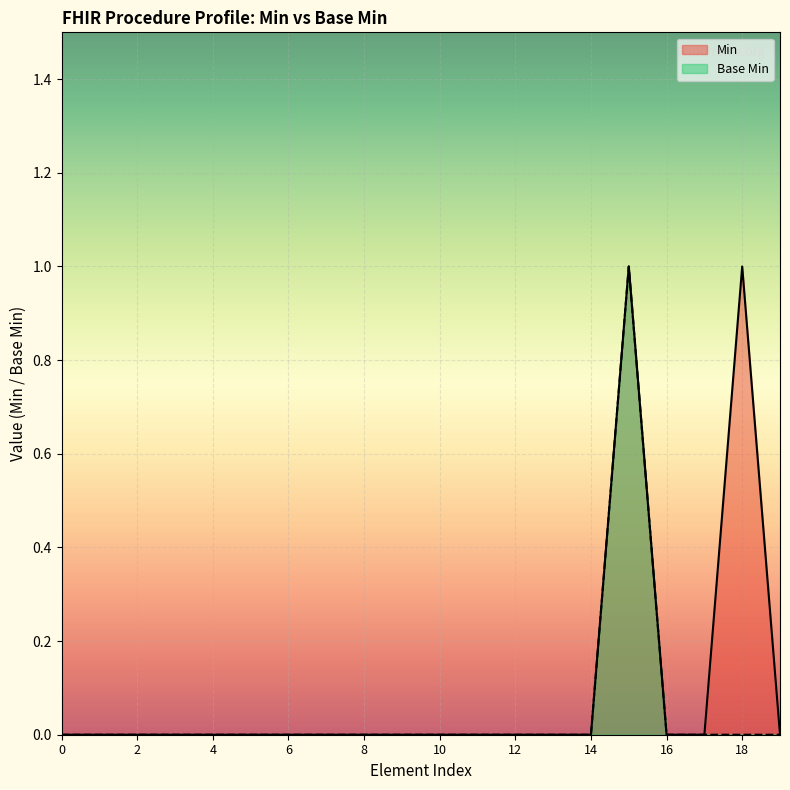

Where is the first local maximum?

1